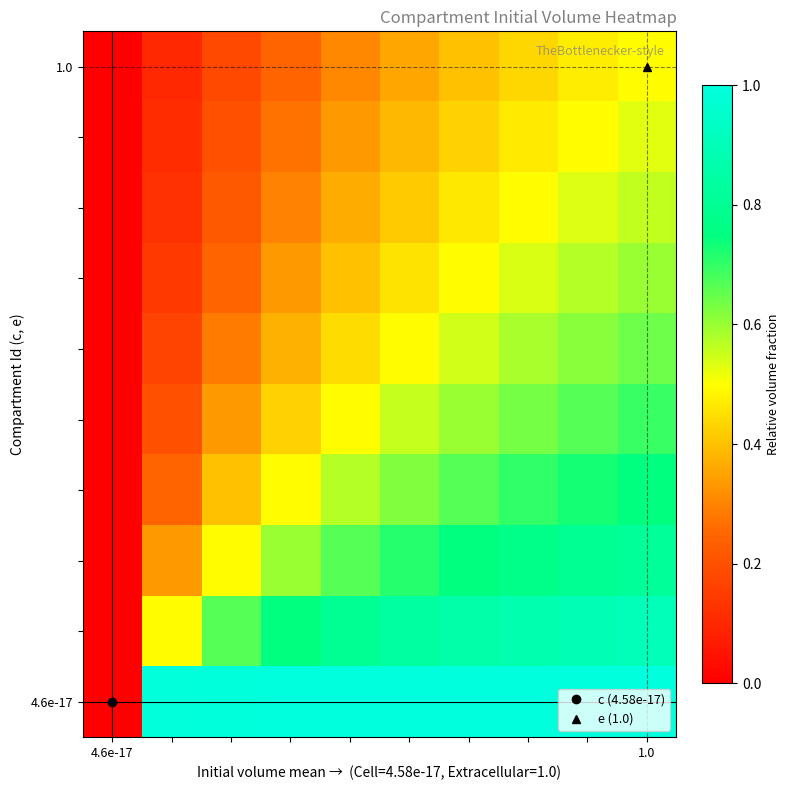

At which category is the sum across all series the highest?

1.0